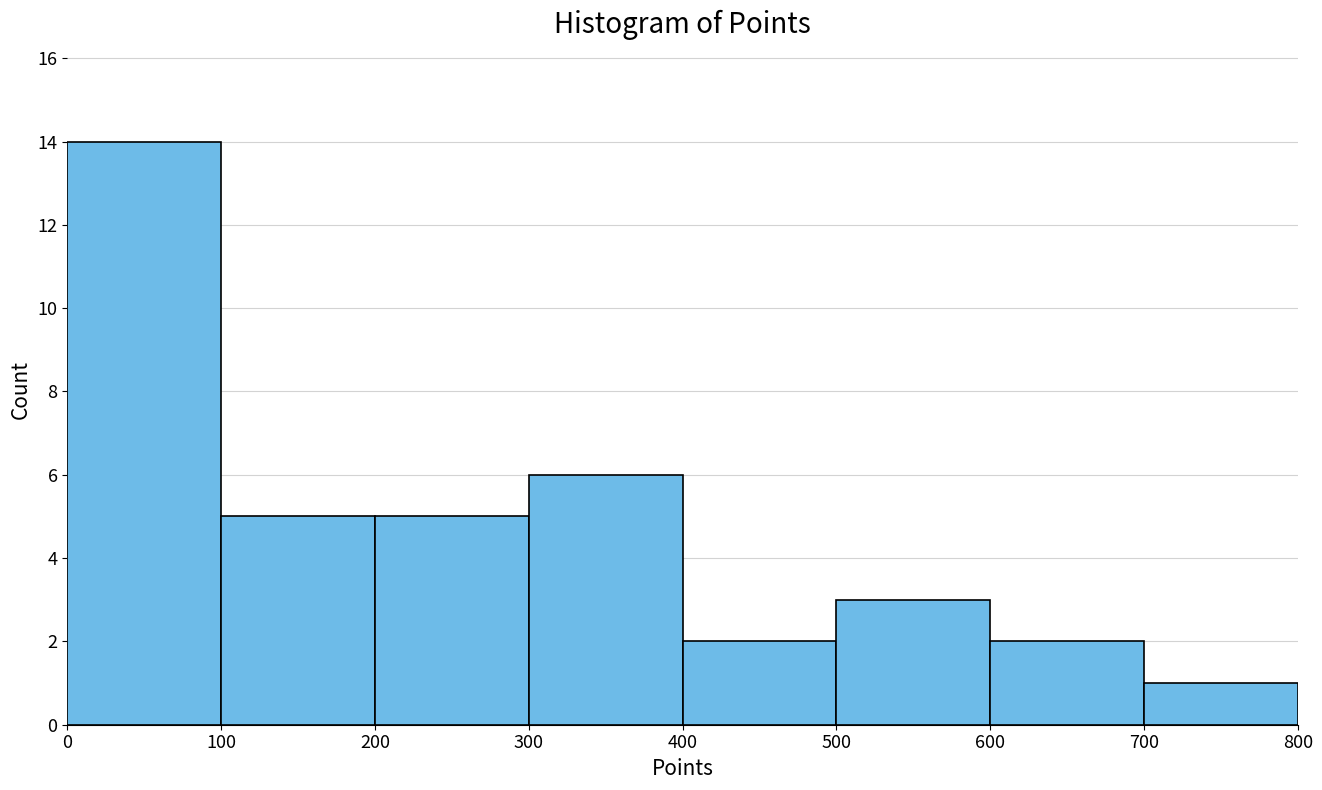

How tall is the bar that spans 500 to 600 on the x-axis? The values are not printed on the chart, so give them approximately, as read against the axis.

3